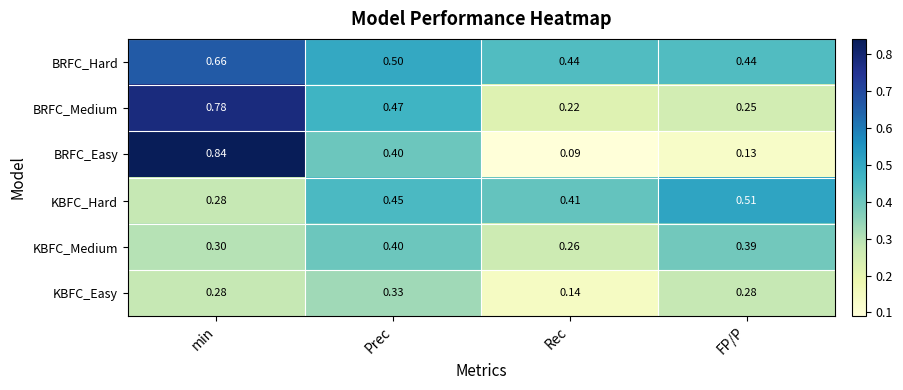

What is the difference between the highest and lowest values at min?

0.6